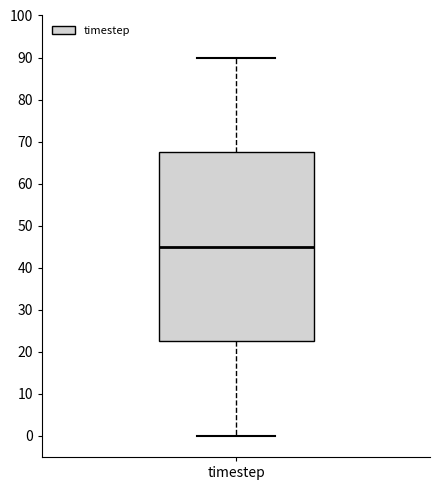

Transcribe this box plot: give where the median line is, the range the box spans, and where the two whiskers end, as read against the y-axis. The values are not printed on the chart, so give them approximately, as read against the axis.

median 45, box 23 to 68, whiskers 0 to 90